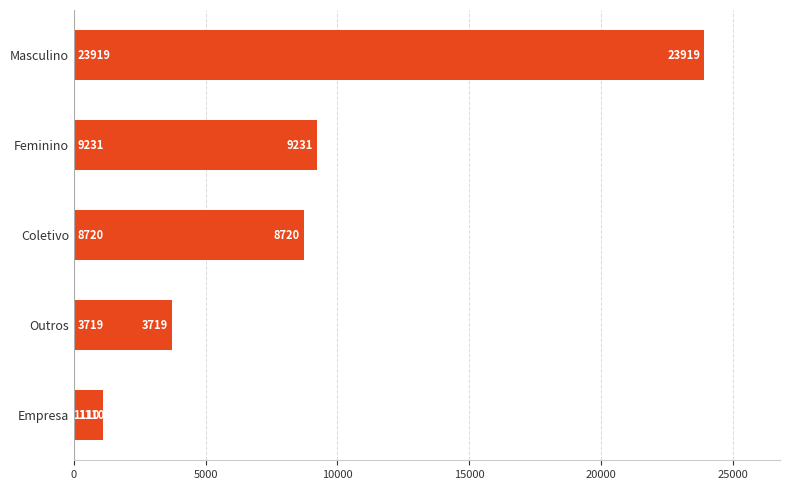

Rank the categories by value from lowest to highest.

Empresa, Outros, Coletivo, Feminino, Masculino